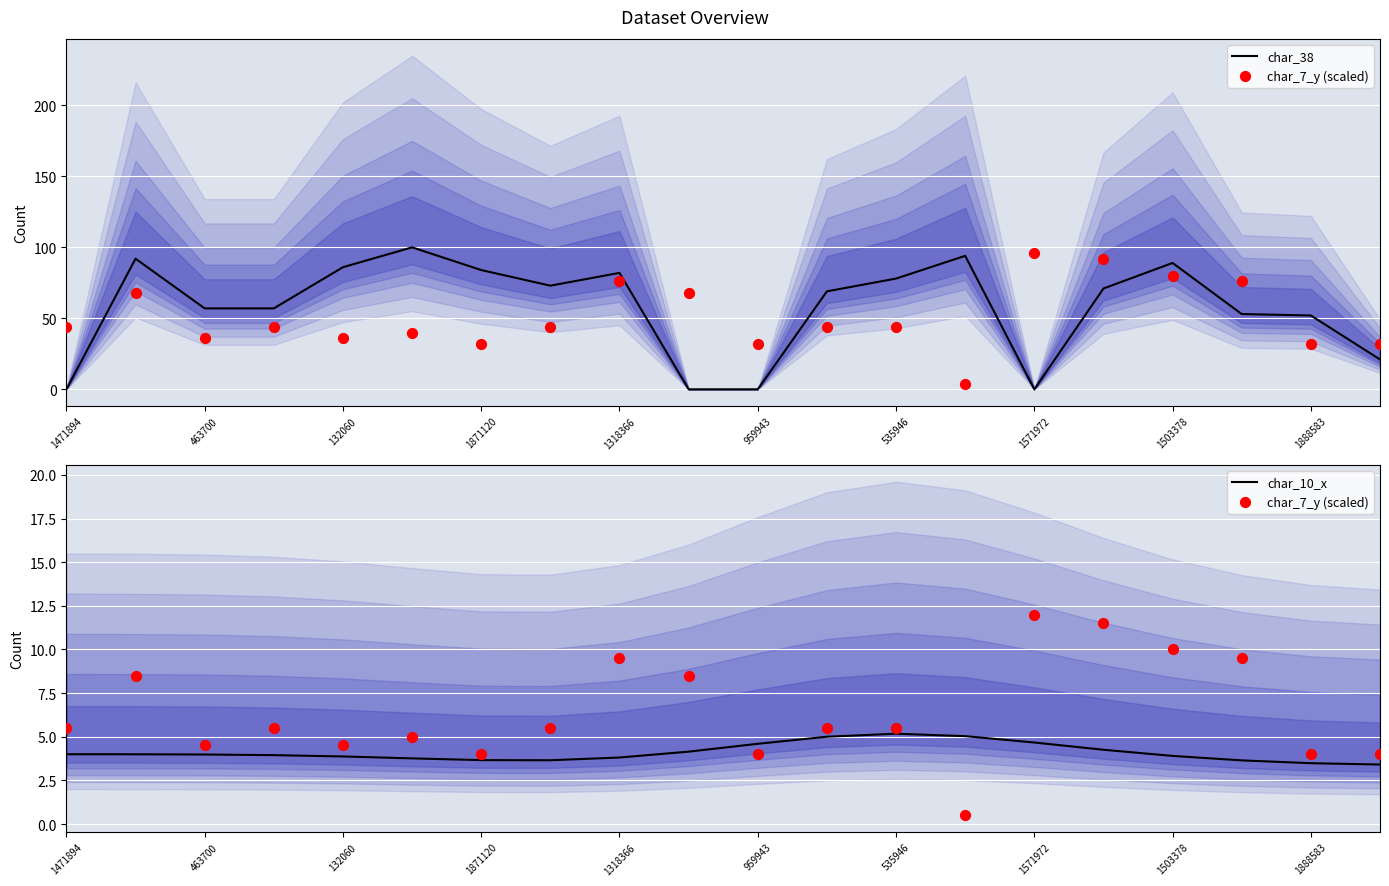

Which series has the largest total across all categories?

char_38